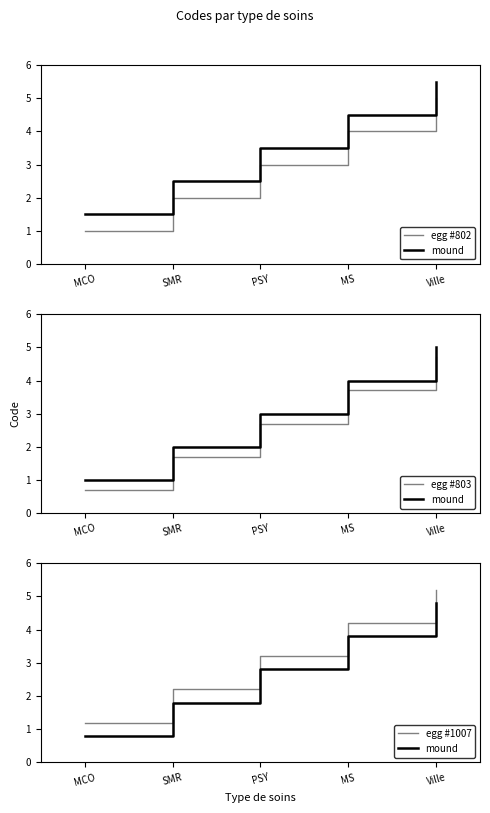

Does the chart display data point markers on the line(s)?

No